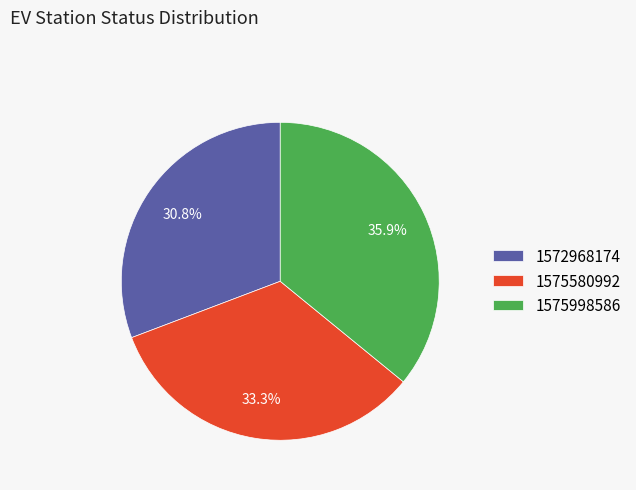

Which slice is the largest?

1575998586